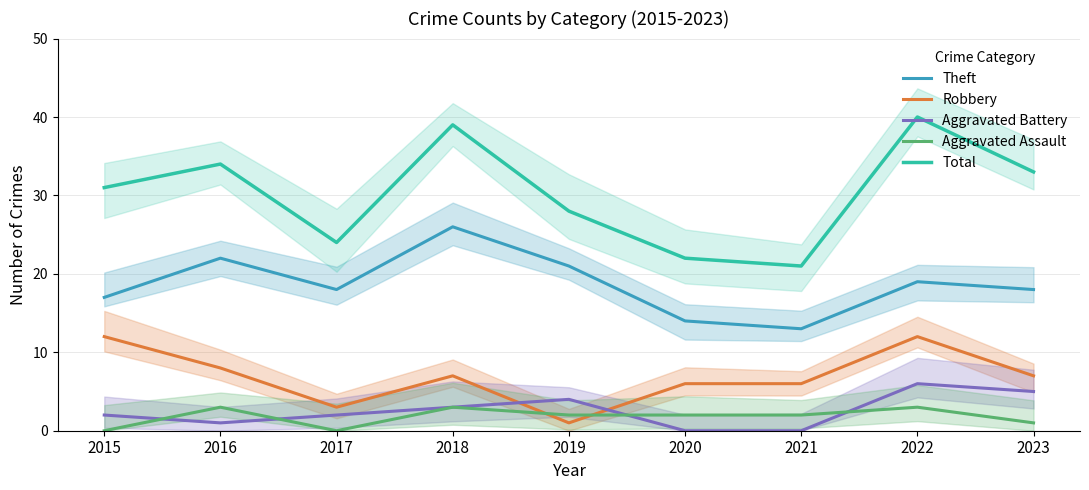

How many distinct data groups are displayed?

5